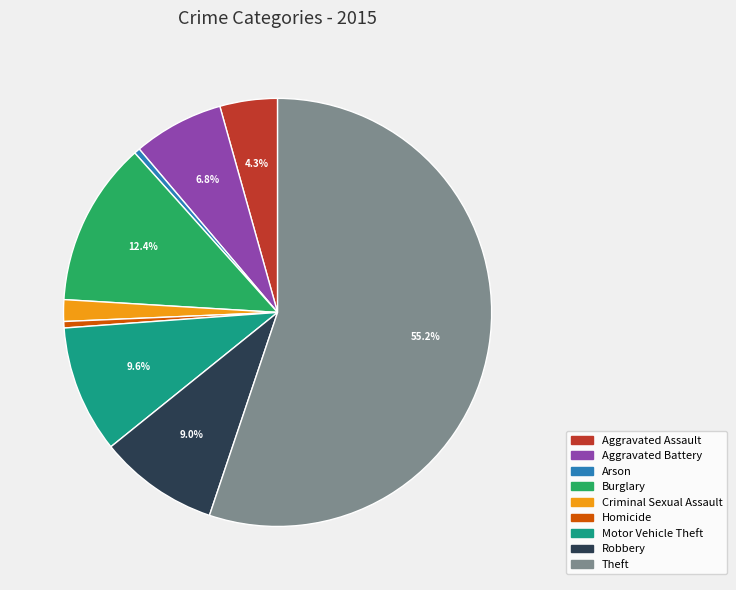

To the nearest percent, what is the average slice percentage?

11%